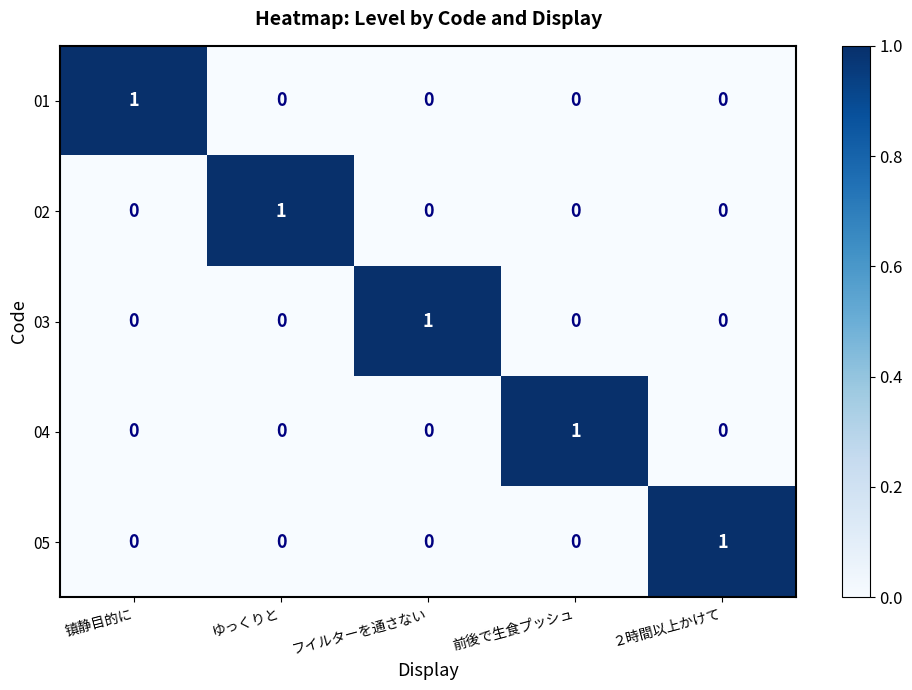

Is it true that 04 equals 0 at ゆっくりと?

True